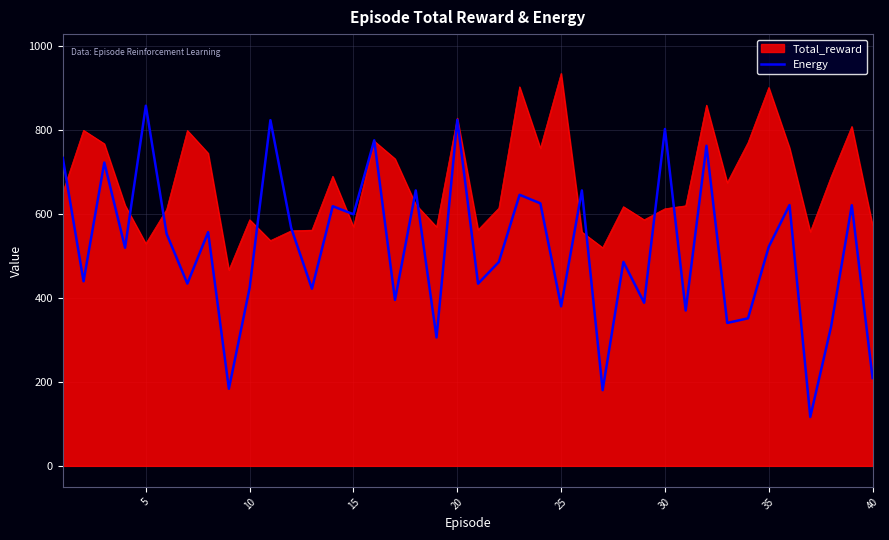

Which series has the largest range (max minus min)?

Energy